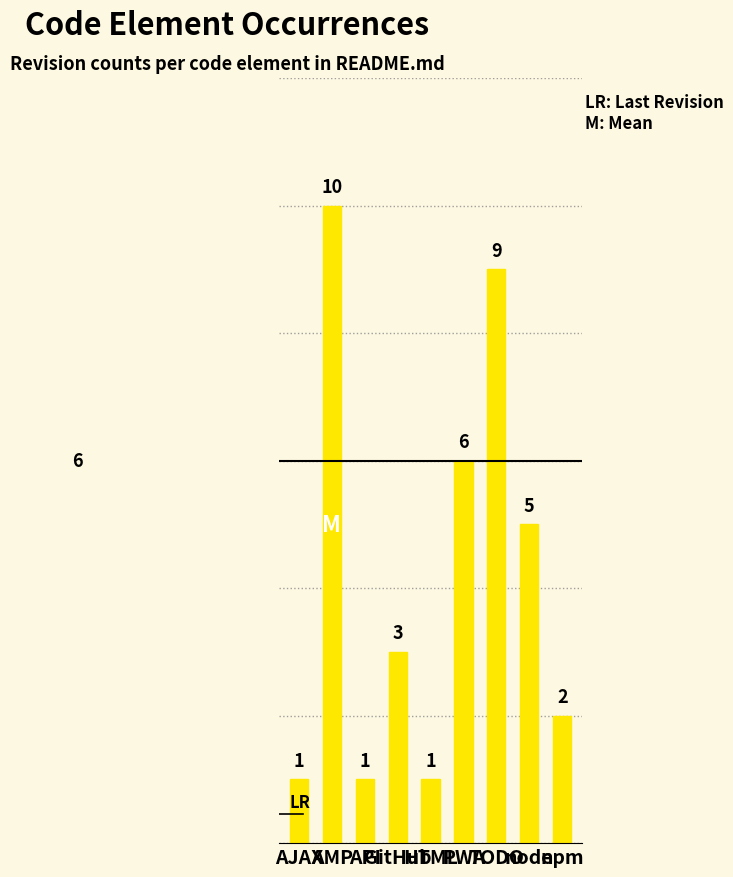

What position from the left is node?

8